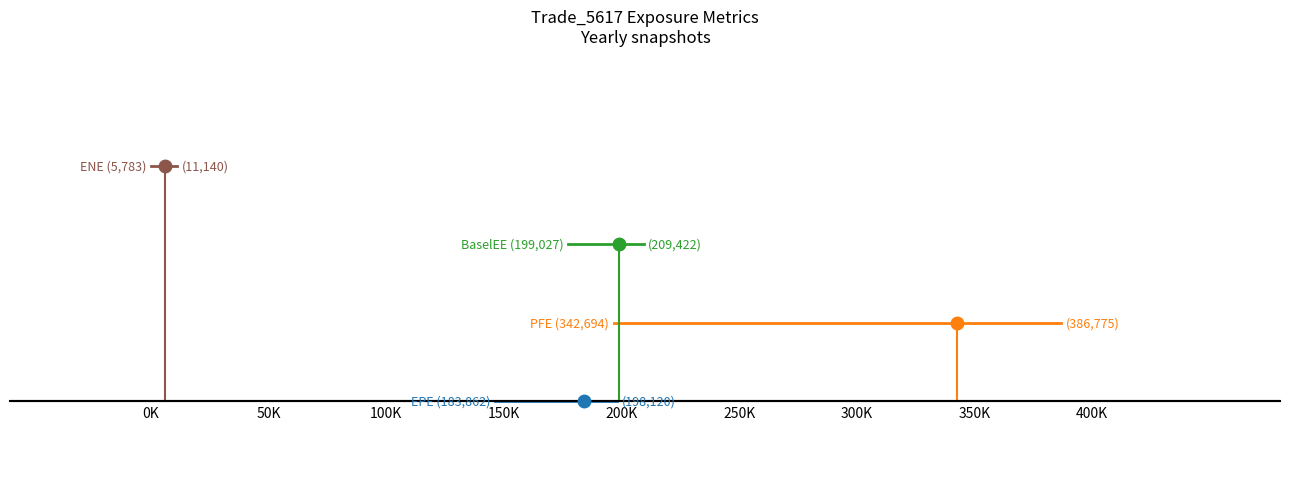

Where is ENE nearest to the value 3?

0K